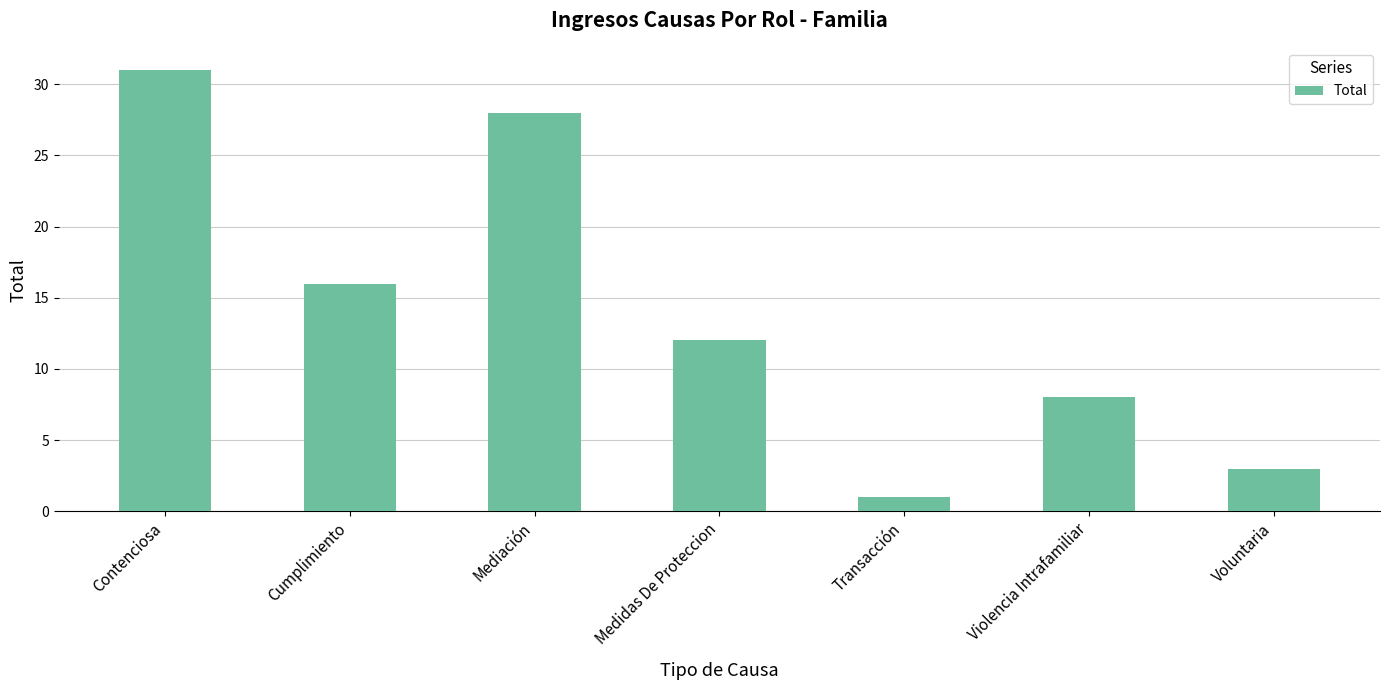

Is it true that the value at Medidas De Proteccion is 18?

False